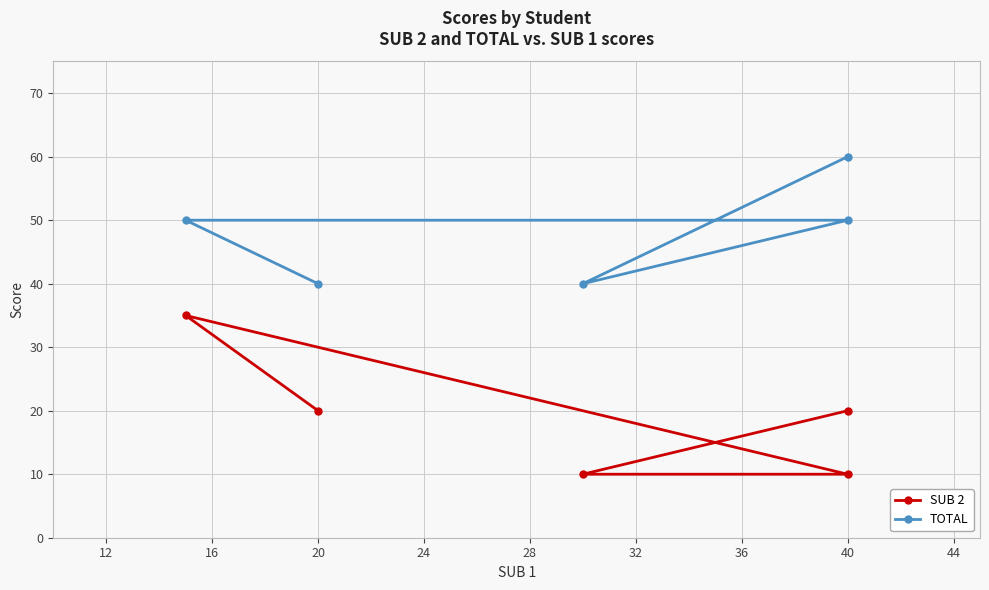

Rank the series by their maximum value, from lowest to highest.

SUB 2, TOTAL